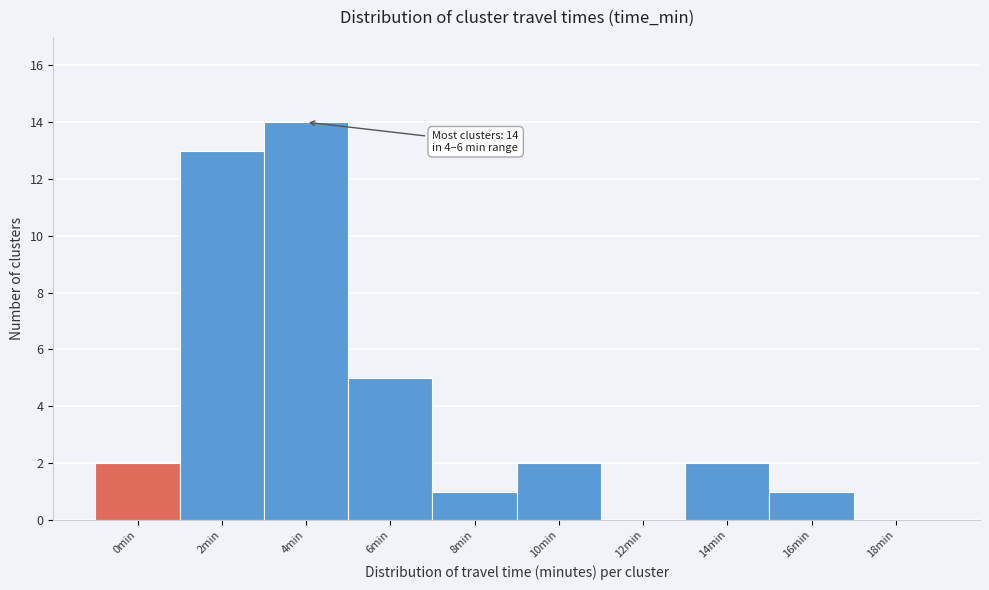

Reading right to left, transcribe all the data shown in this chart.

18min=0	16min=1	14min=2	12min=0	10min=2	8min=1	6min=5	4min=14	2min=13	0min=2